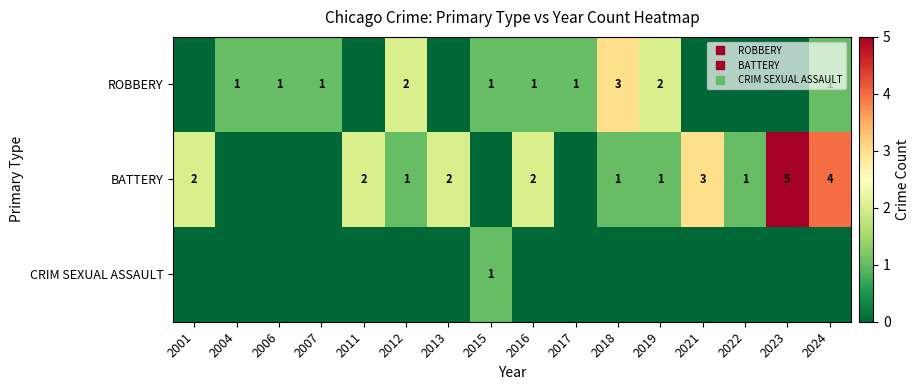

True or false: row_0 has a value of 0 at 2013.

True